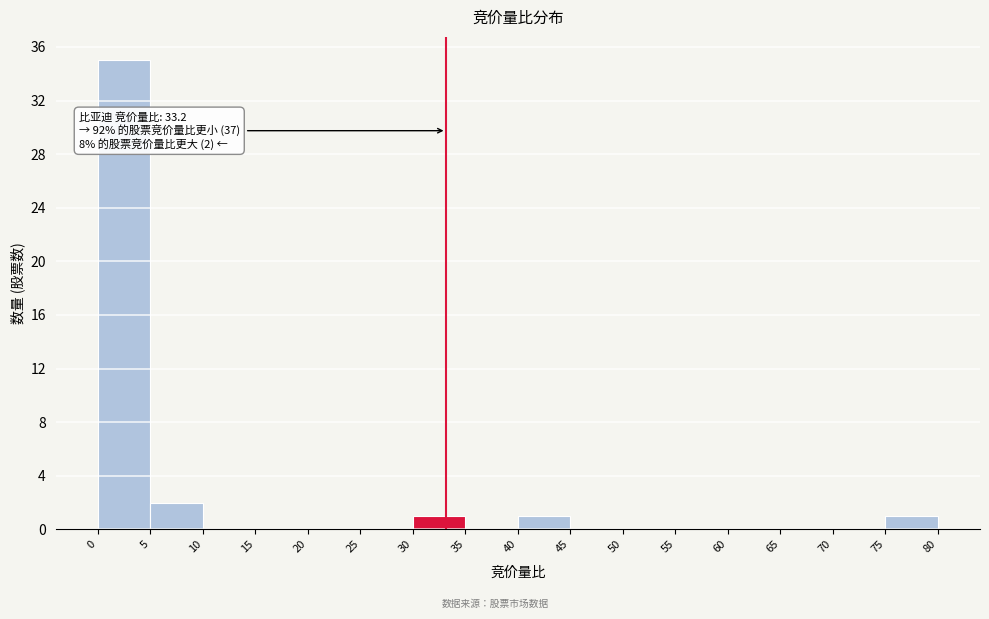

Which range on the x-axis has the tallest bar?

0 to 5